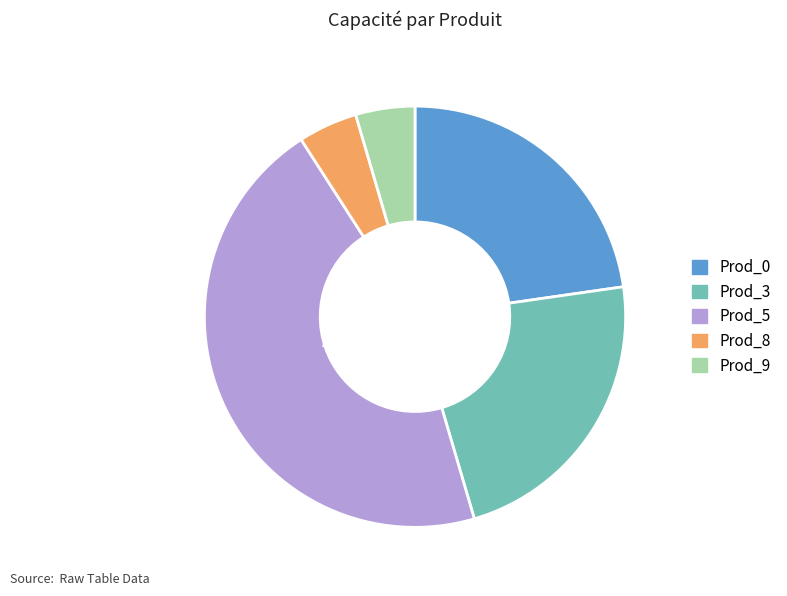

Combined, do Prod_9 and Prod_8 account for over 50%?

No